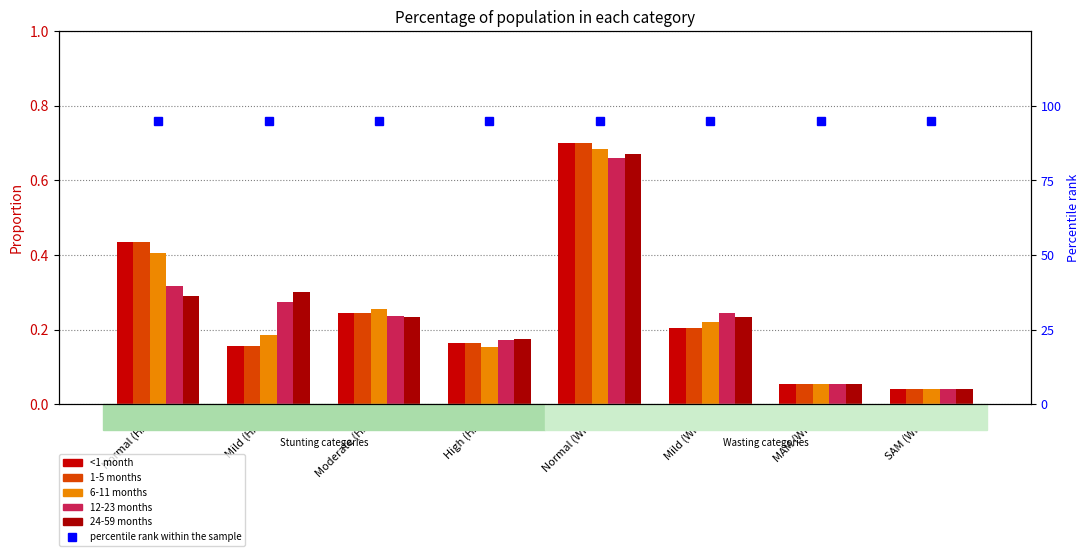

Is the value of 12-23 months at Normal (HAZ) greater than the value of 1-5 months at MAM (WHZ)?

Yes